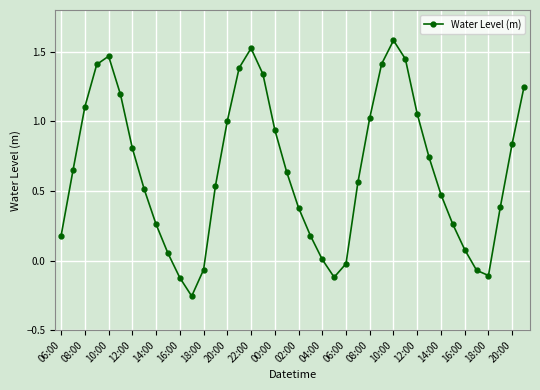

What is the difference between the second highest and second lowest values?

1.6